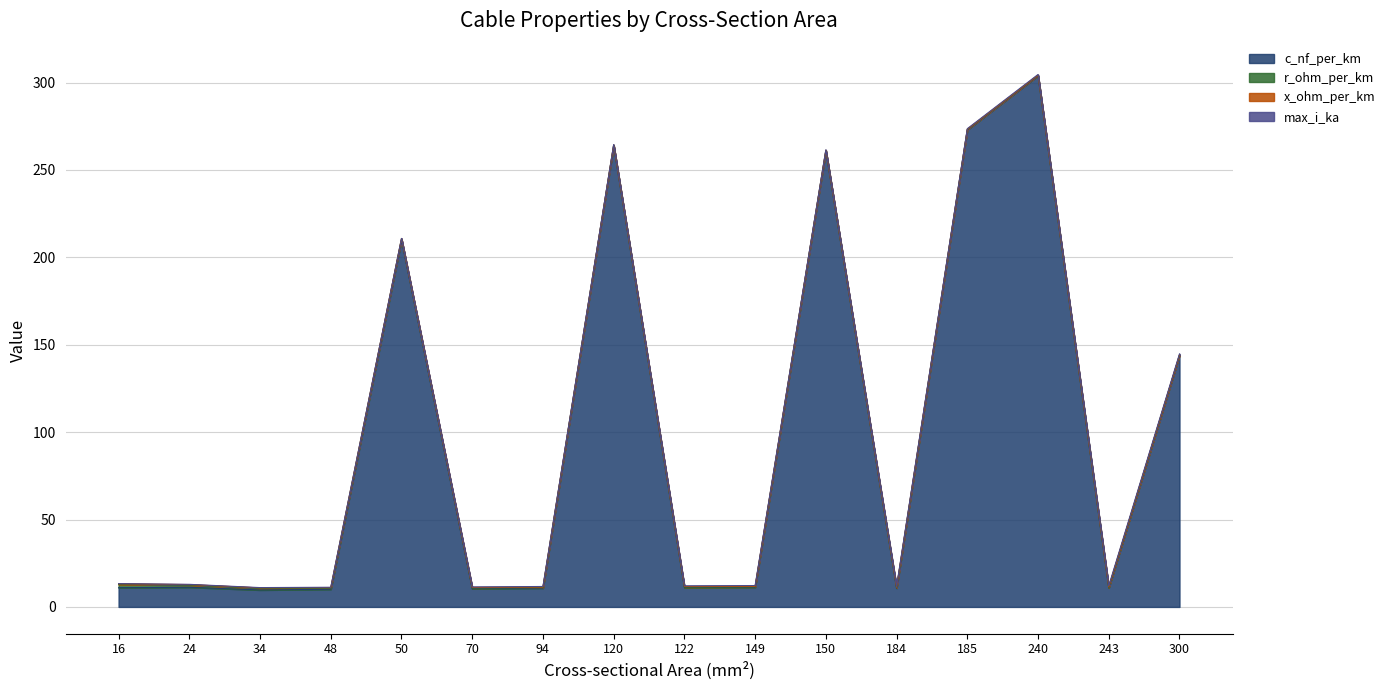

How many categories are shown in the chart?

16